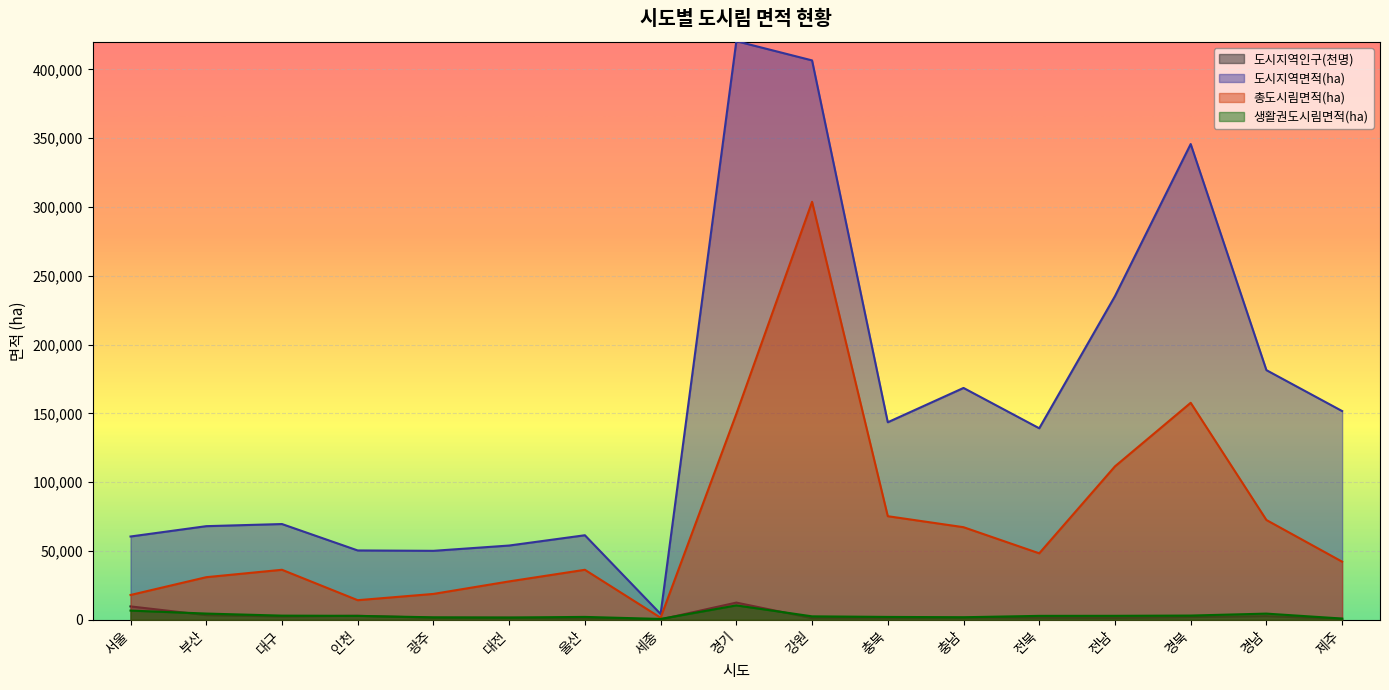

How many interior local valleys does the 생활권도시림면적(ha) series have?

3